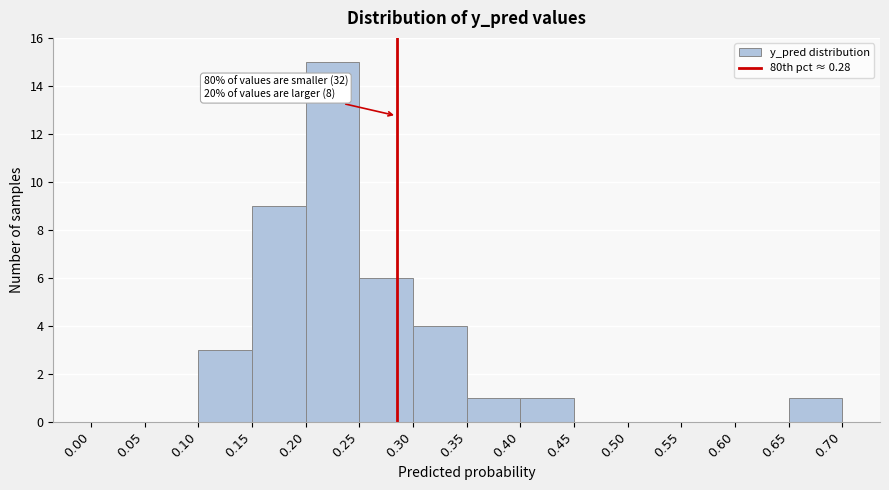

Which range on the x-axis has the tallest bar?

0.20 to 0.25